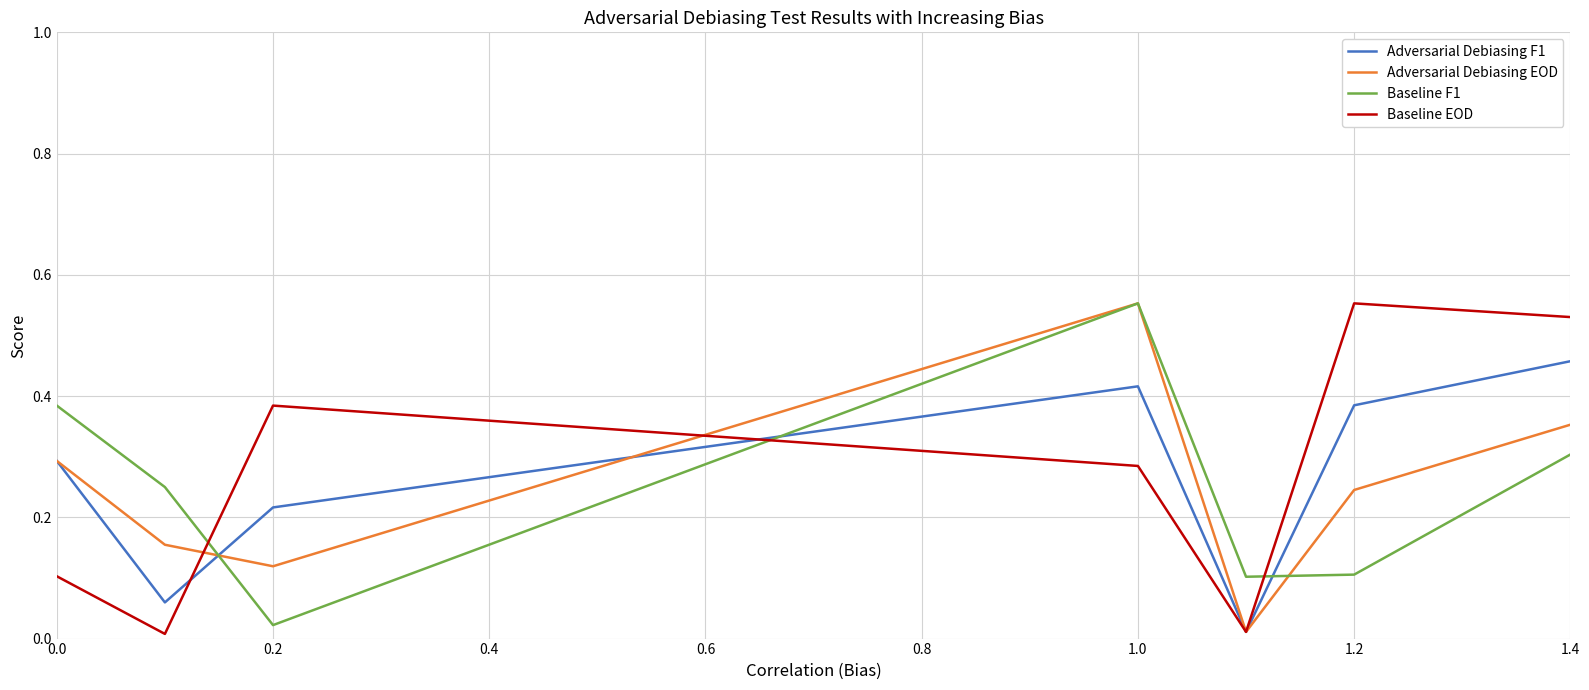

True or false: Adversarial Debiasing F1 and Baseline F1 cross at least once.

True